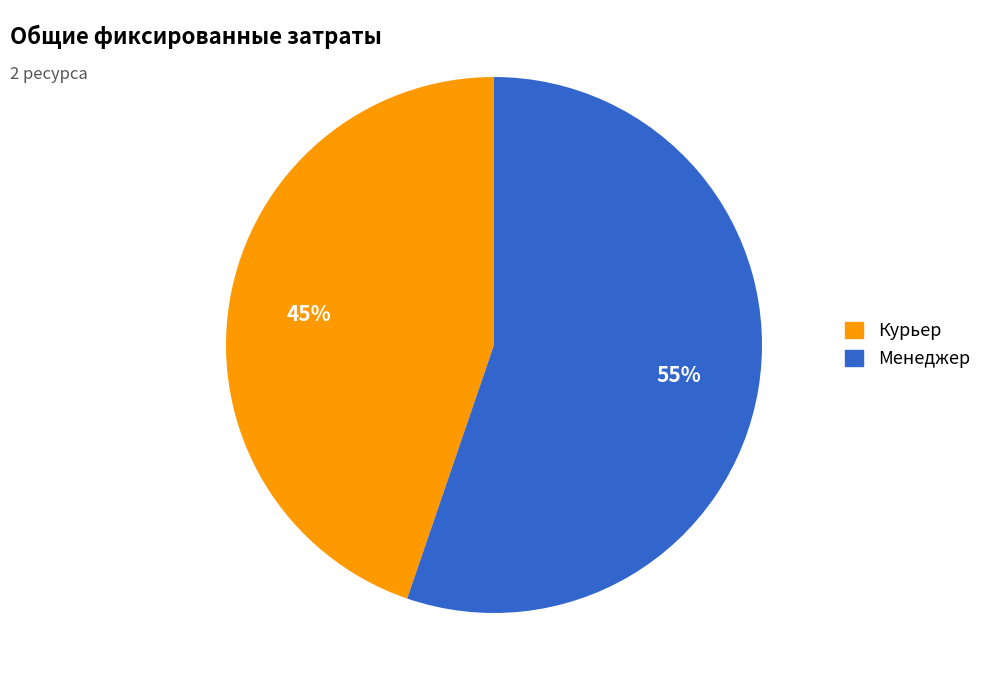

To the nearest percent, what portion does Менеджер represent?

55%